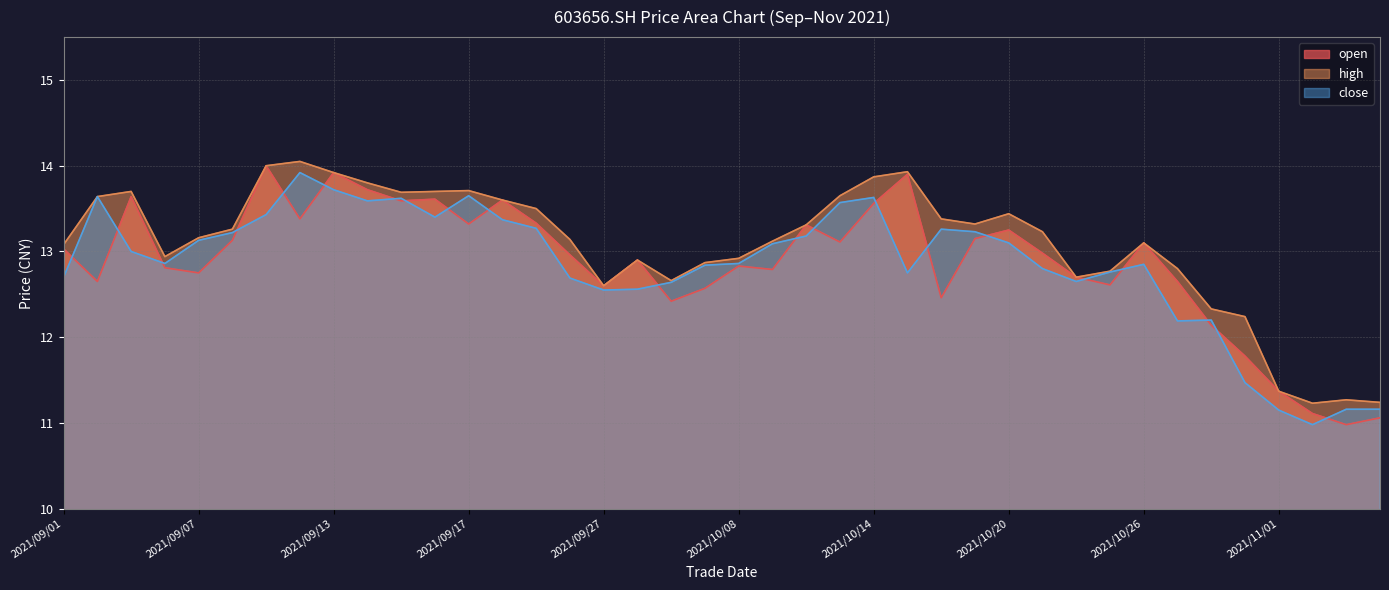

True or false: high and close cross at least once.

False